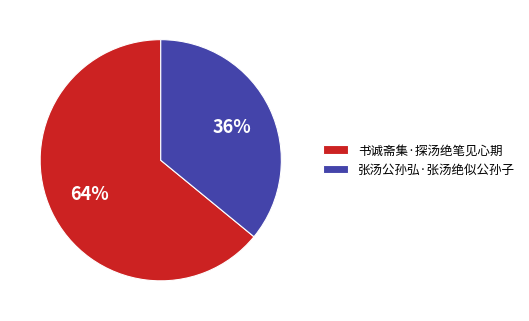

To the nearest percent, what is the average slice percentage?

50%